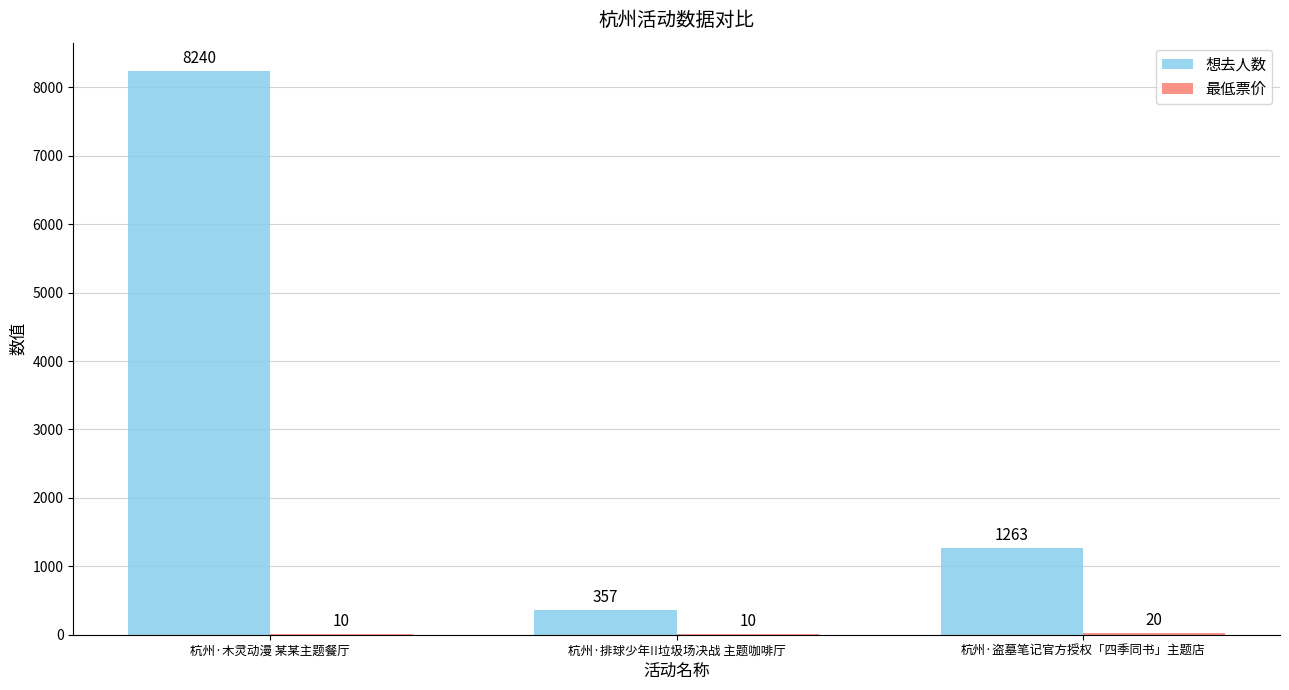

What is the total value across all series at 杭州·排球少年!!垃圾场决战 主题咖啡厅?

367